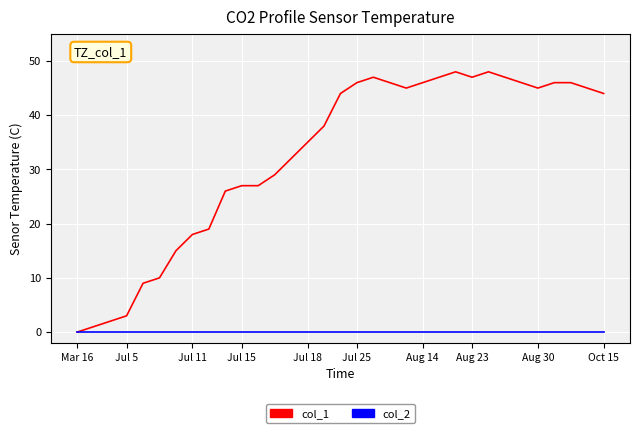

Count the number of data series in this chart.

2